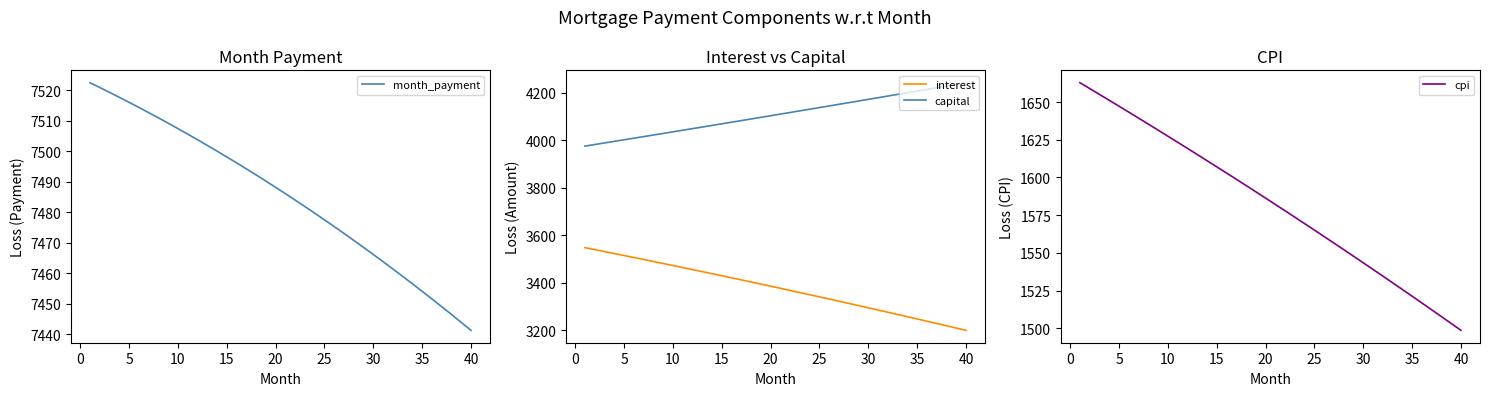

Is it true that month_payment equals 2986.1 at 35?

False